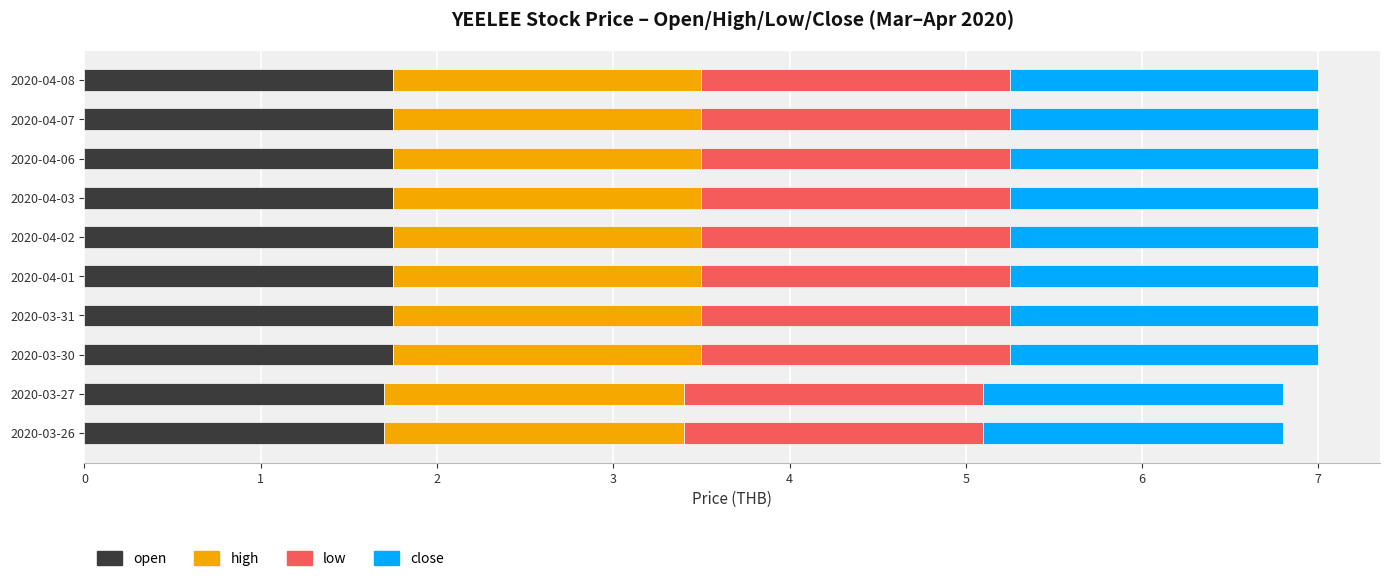

What is the sum of all open values?

17.4